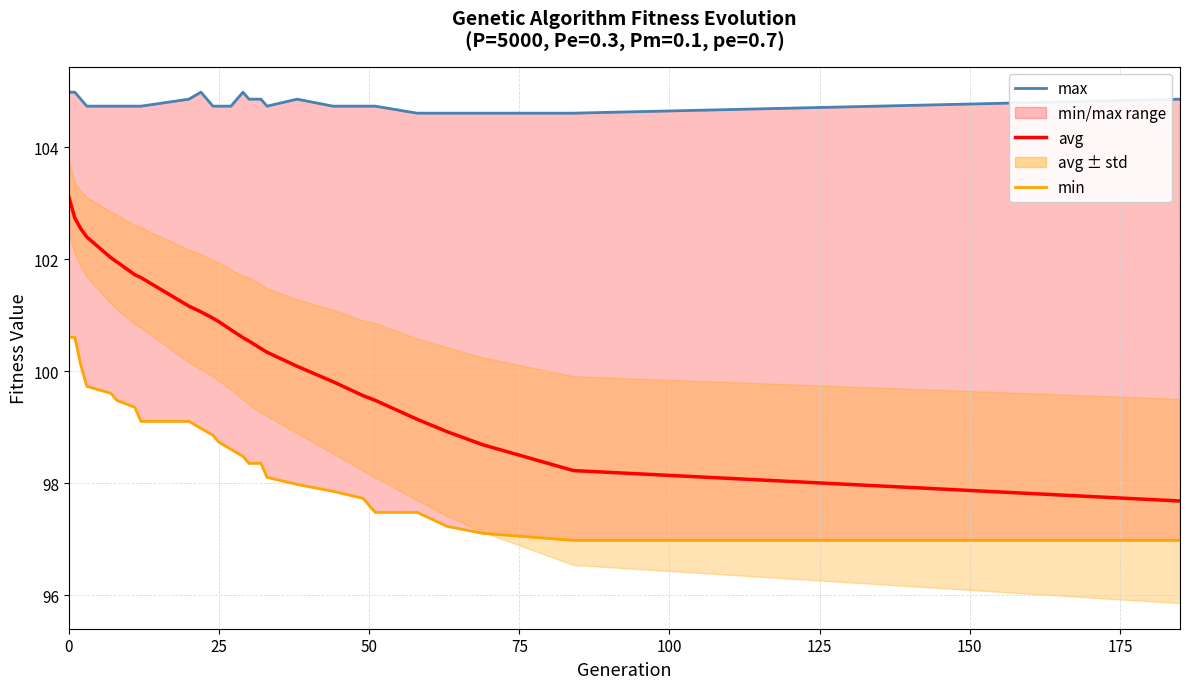

Rank the series by their maximum value, from lowest to highest.

min, avg, max